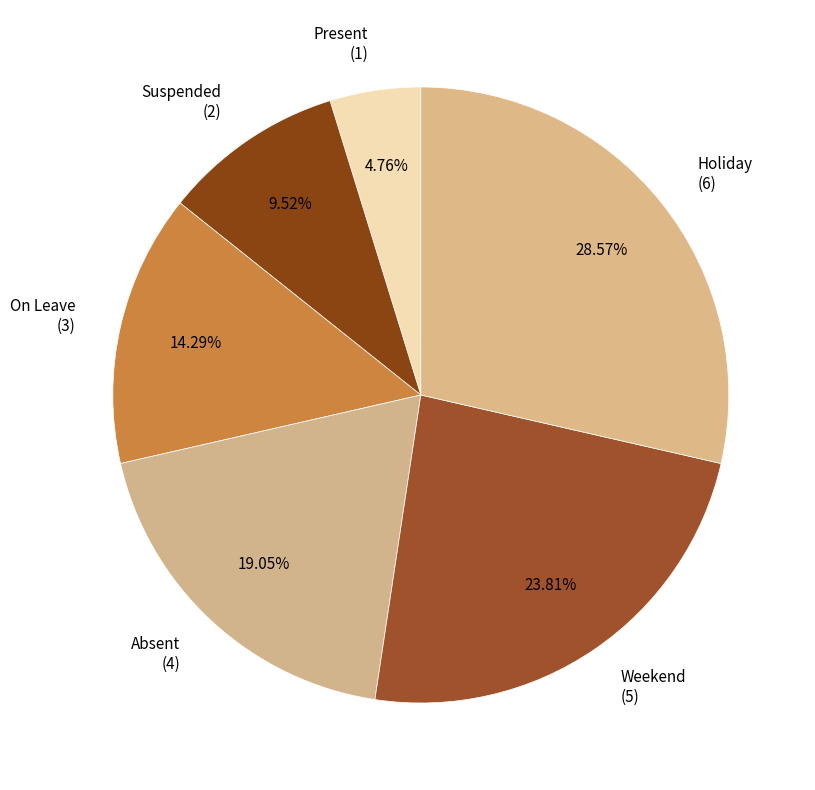

To the nearest percent, what is the average slice percentage?

17%